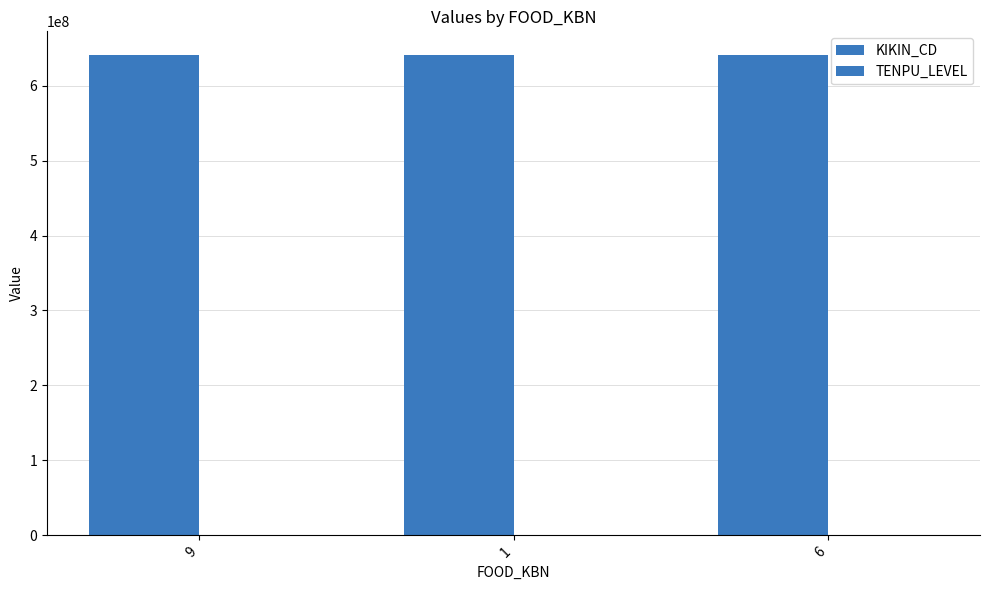

The value of KIKIN_CD at 6 is 421232636. True or false?

False